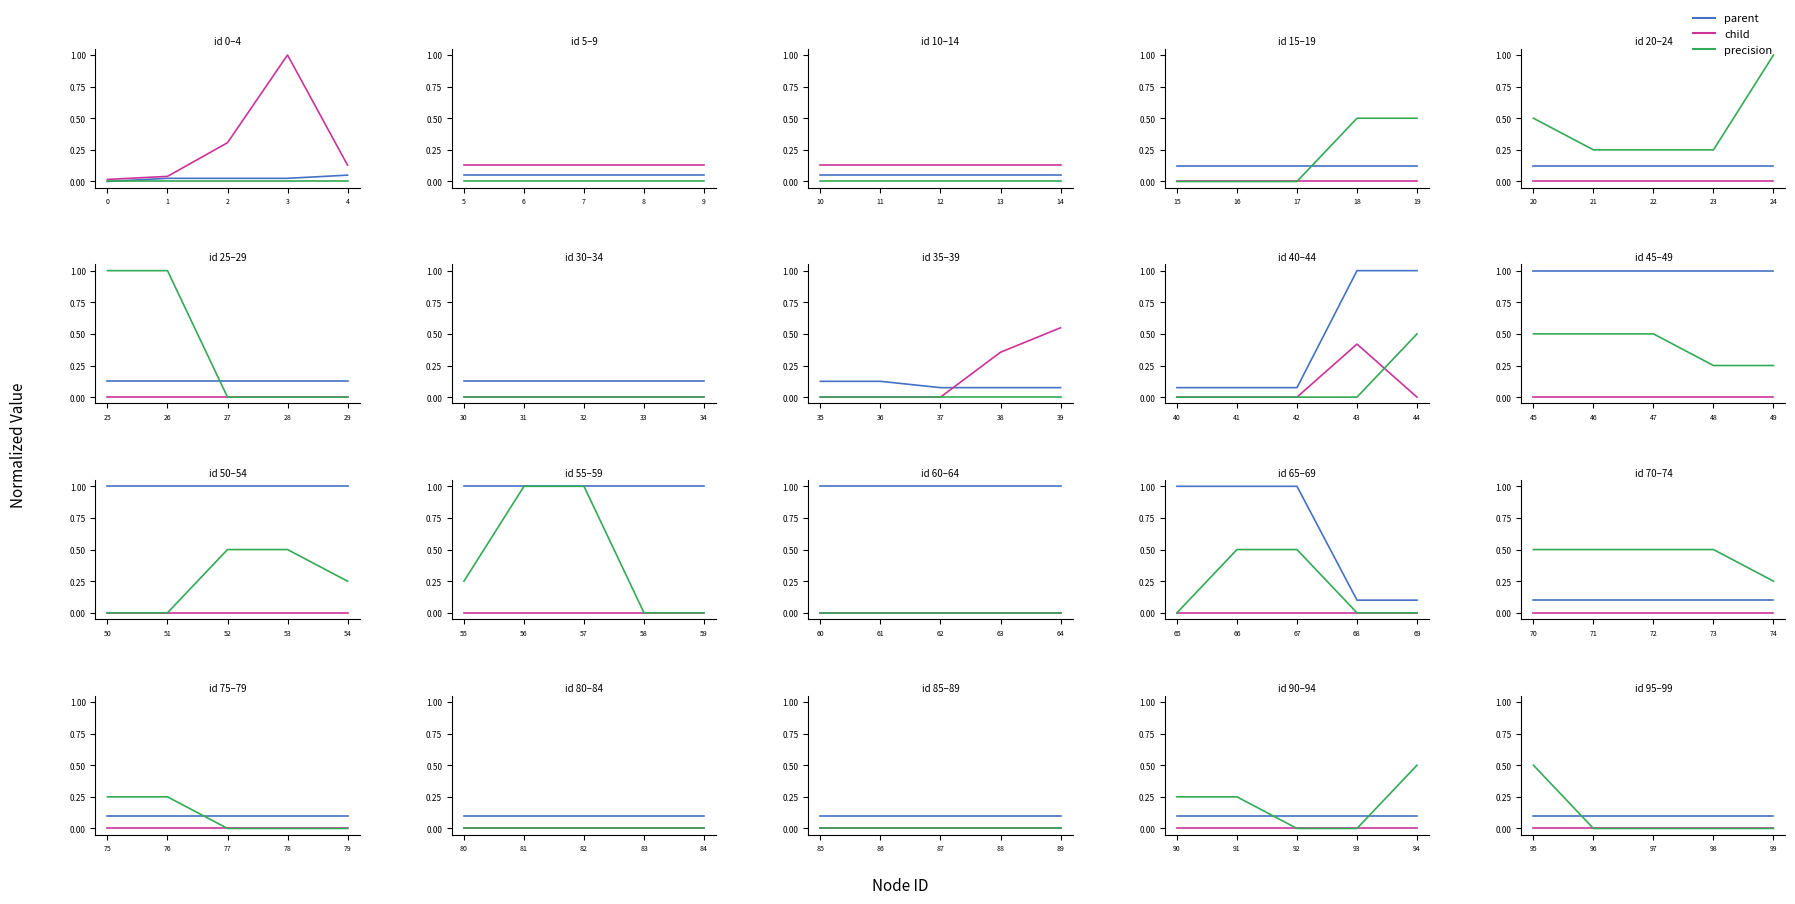

Which series has the largest total across all categories?

parent